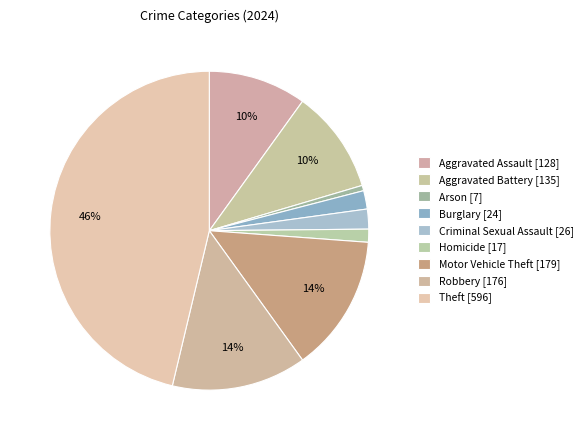

To the nearest percent, what is the difference between the Motor Vehicle Theft and Homicide slice percentages?

13%